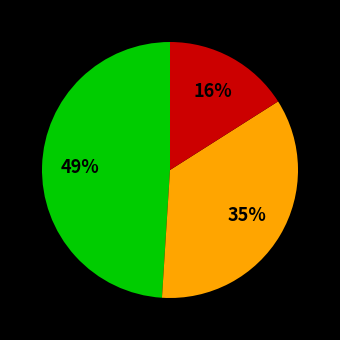

Is there any slice that represents more than half of the pie?

No